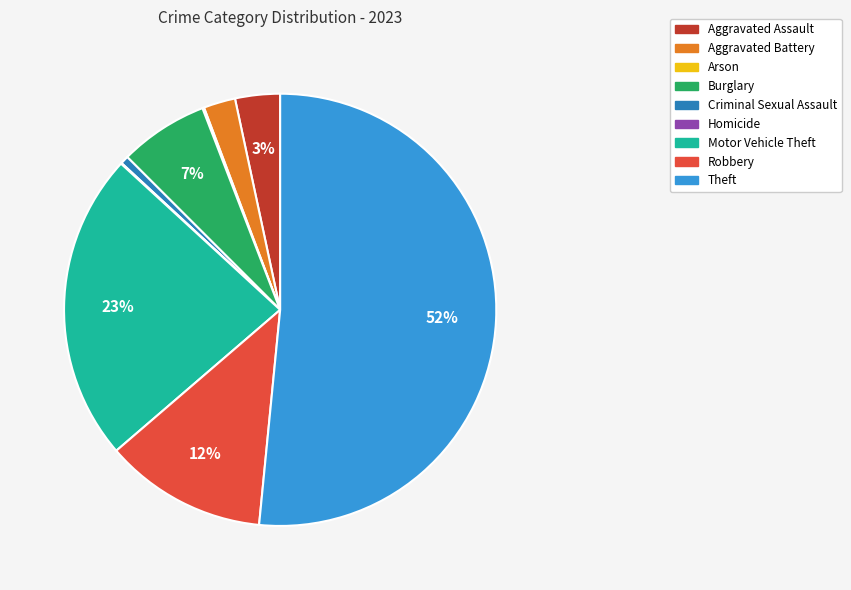

To the nearest percent, what percentage of the pie is Criminal Sexual Assault?

1%